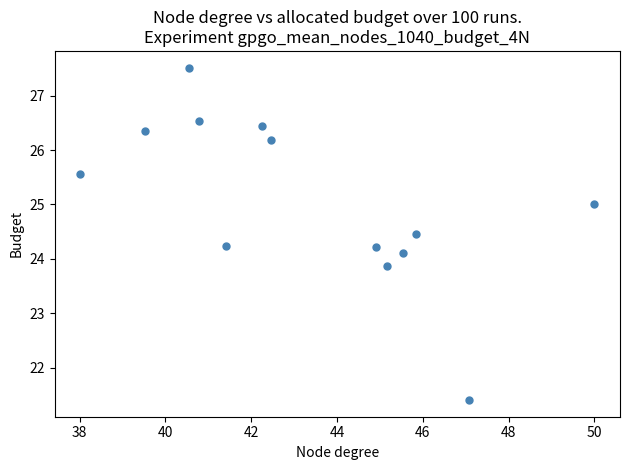

What is the range of Y values (max minus min)?

6.1